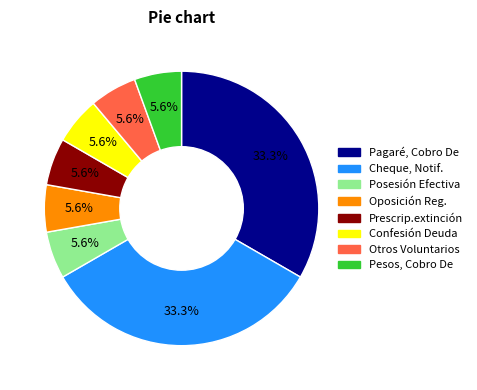

Does any single category account for the majority?

No